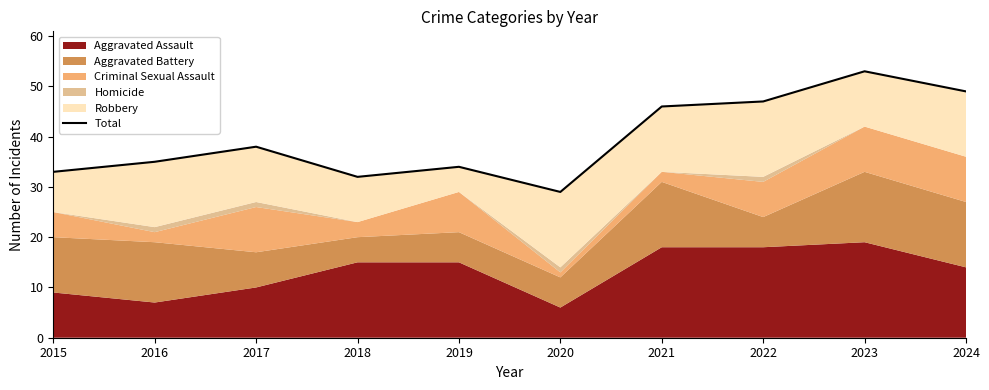

Rank the categories by value from highest to lowest.

2023, 2024, 2022, 2021, 2017, 2016, 2019, 2015, 2018, 2020